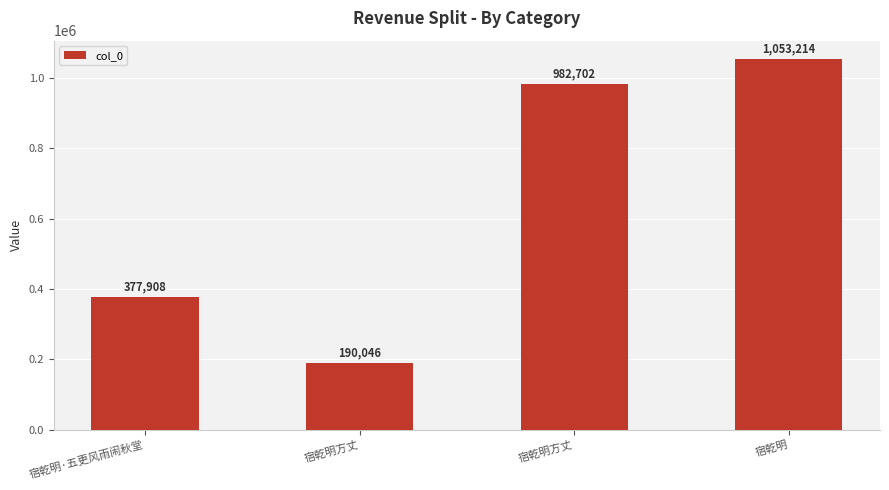

Where does the data first go above 982702?

宿乾明